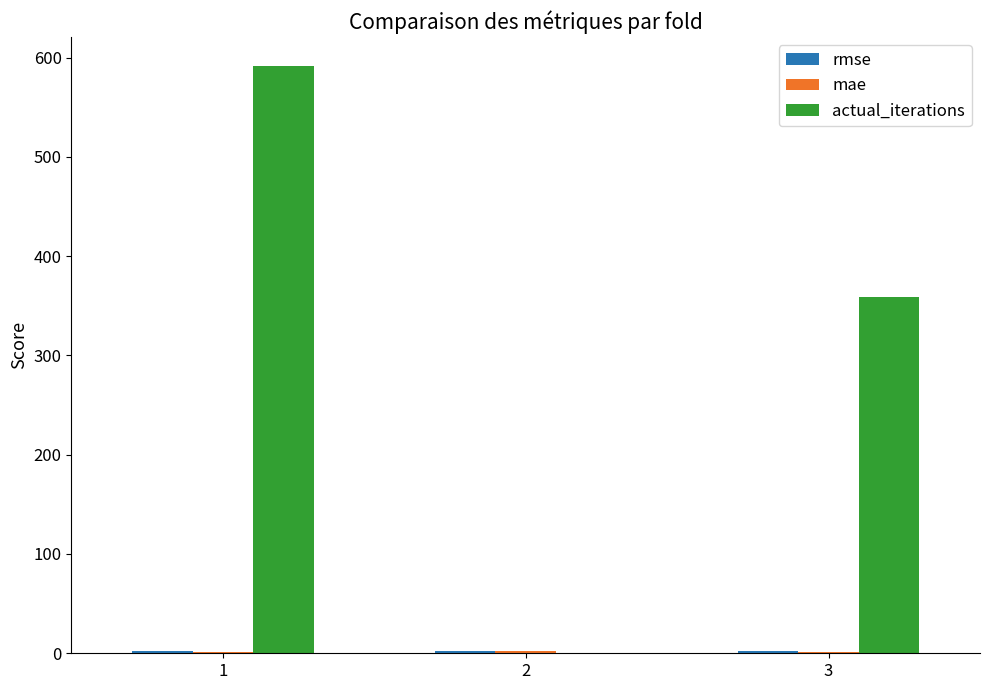

Which series changed the most between 1 and 3?

actual_iterations